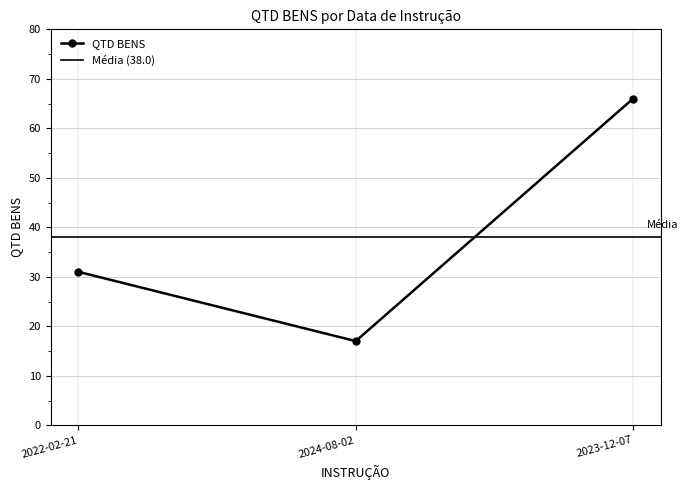

The value at 2024-08-02 is 24. True or false?

False